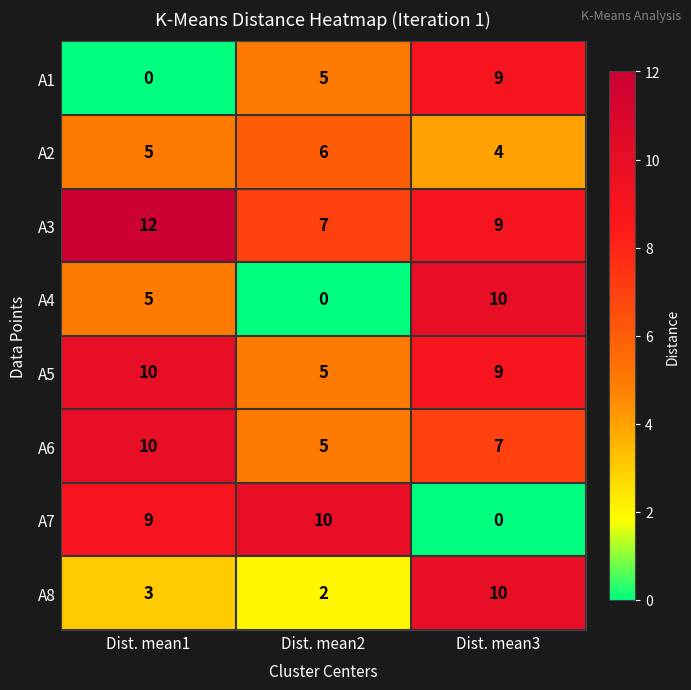

Is it true that A1 equals 14 at Dist. mean3?

False